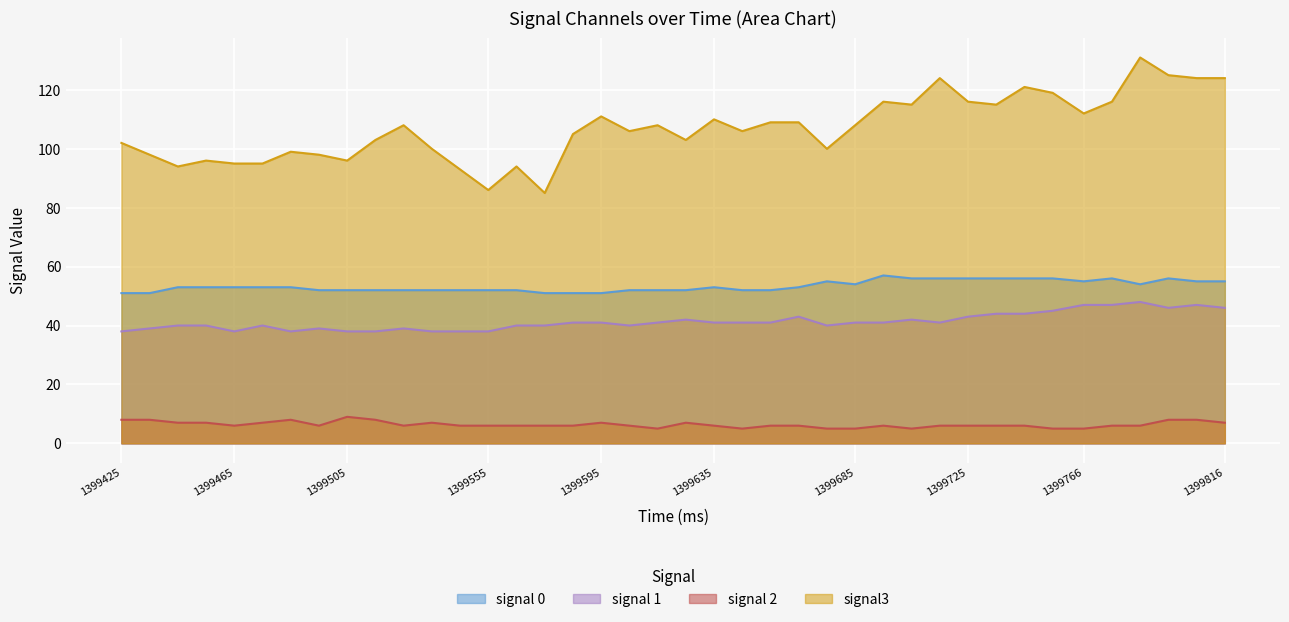

Where is signal 2 nearest to the value 7?

1399445.0